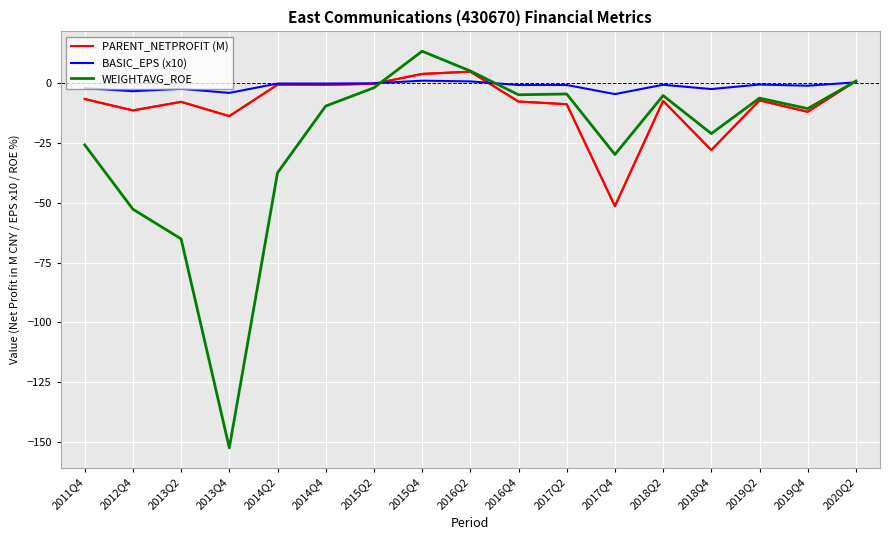

Rank the series by their maximum value, from lowest to highest.

BASIC_EPS (x10), PARENT_NETPROFIT (M), WEIGHTAVG_ROE